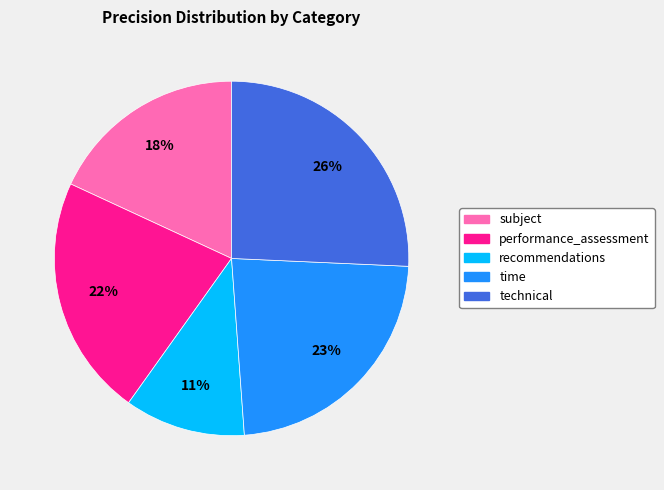

Rank the categories by value from lowest to highest.

recommendations, subject, performance_assessment, time, technical